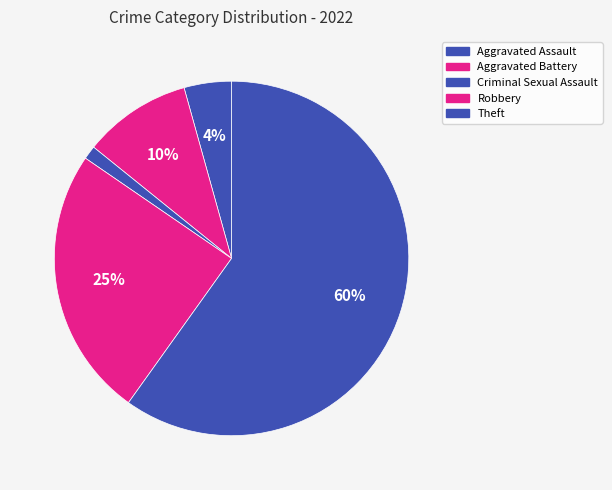

How many slices are in this pie chart?

5